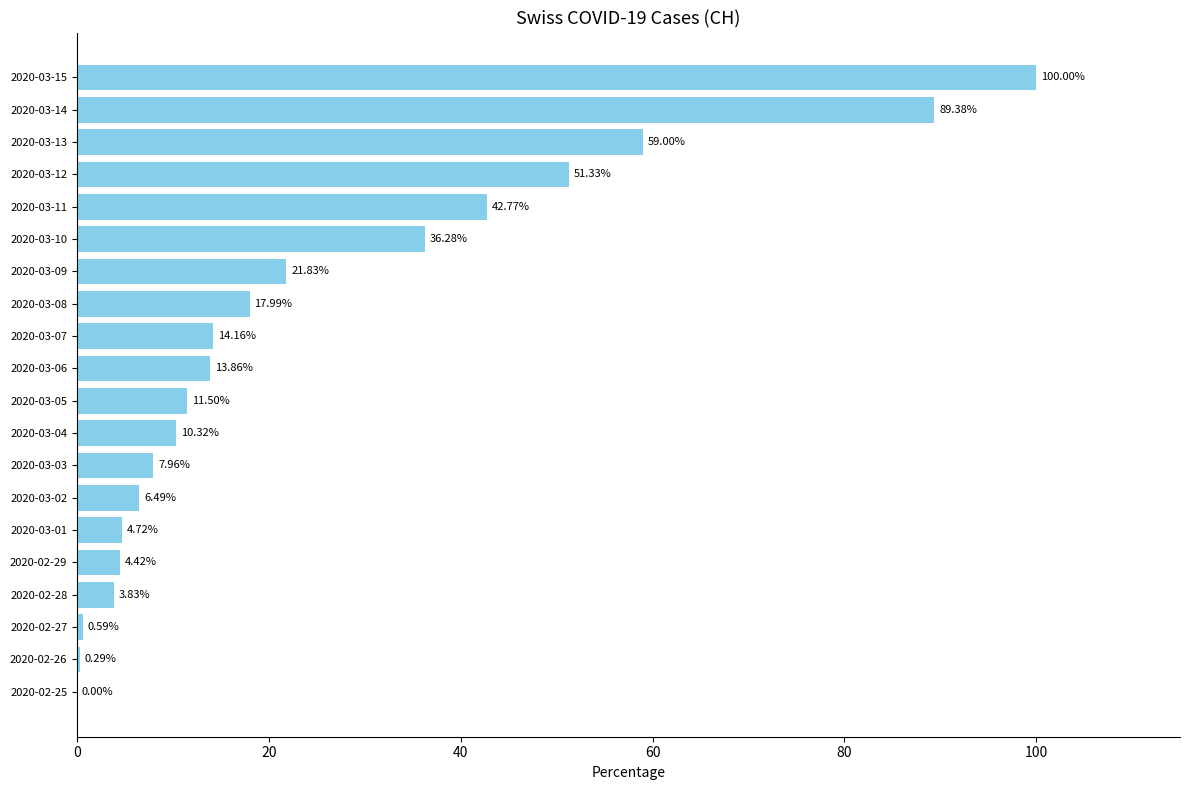

Which category has the highest value across all series?

2020-03-15